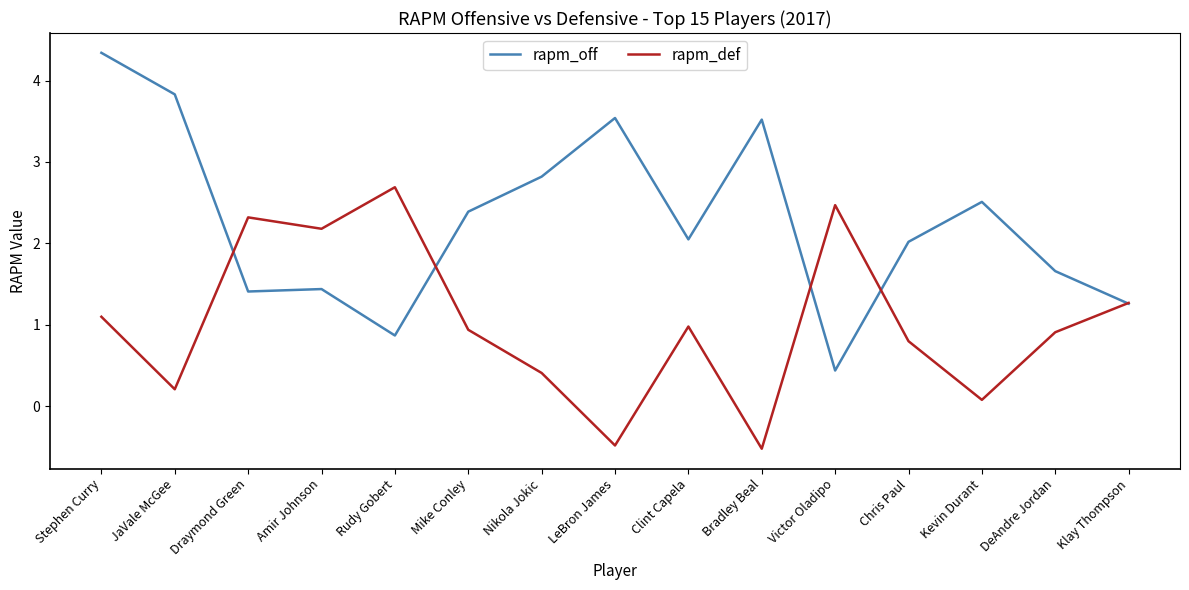

How many interior local peaks does the rapm_def series have?

4